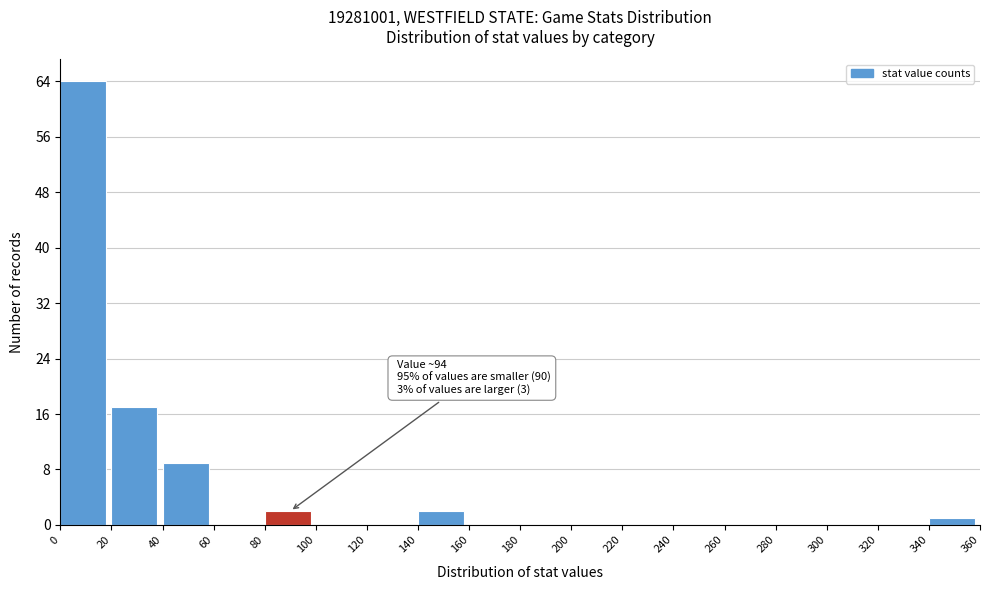

Over which range of the x-axis is the bar tallest?

0 to 20